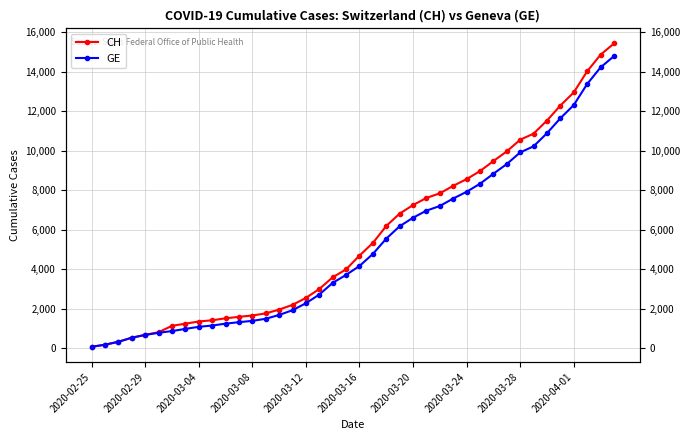

What is the highest value of the GE series?

14791